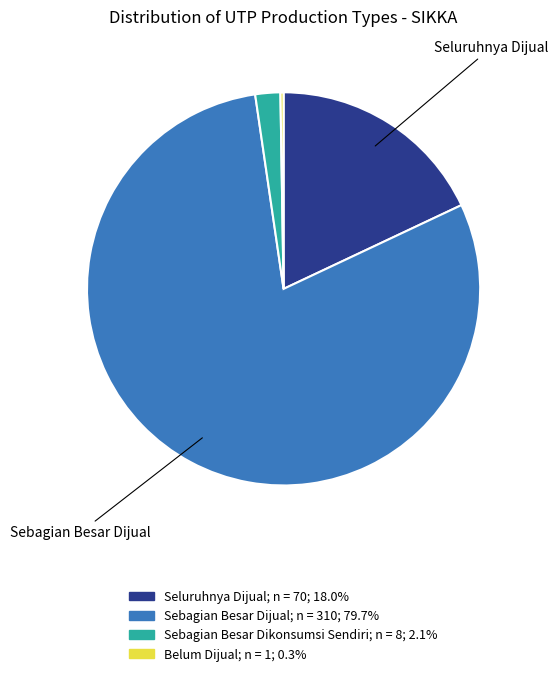

Is there a majority slice in this chart?

Yes